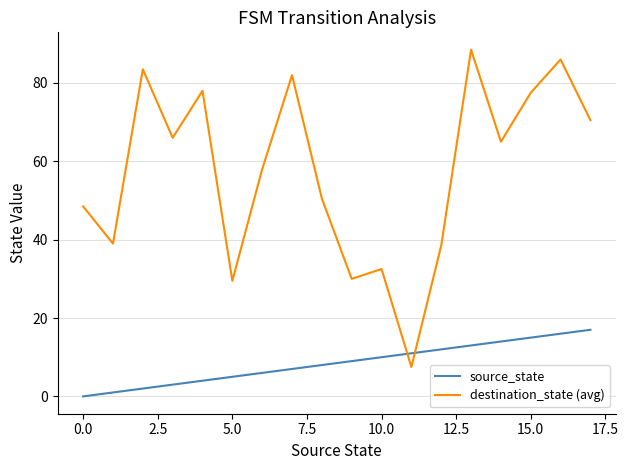

Count the number of categories in the chart.

18